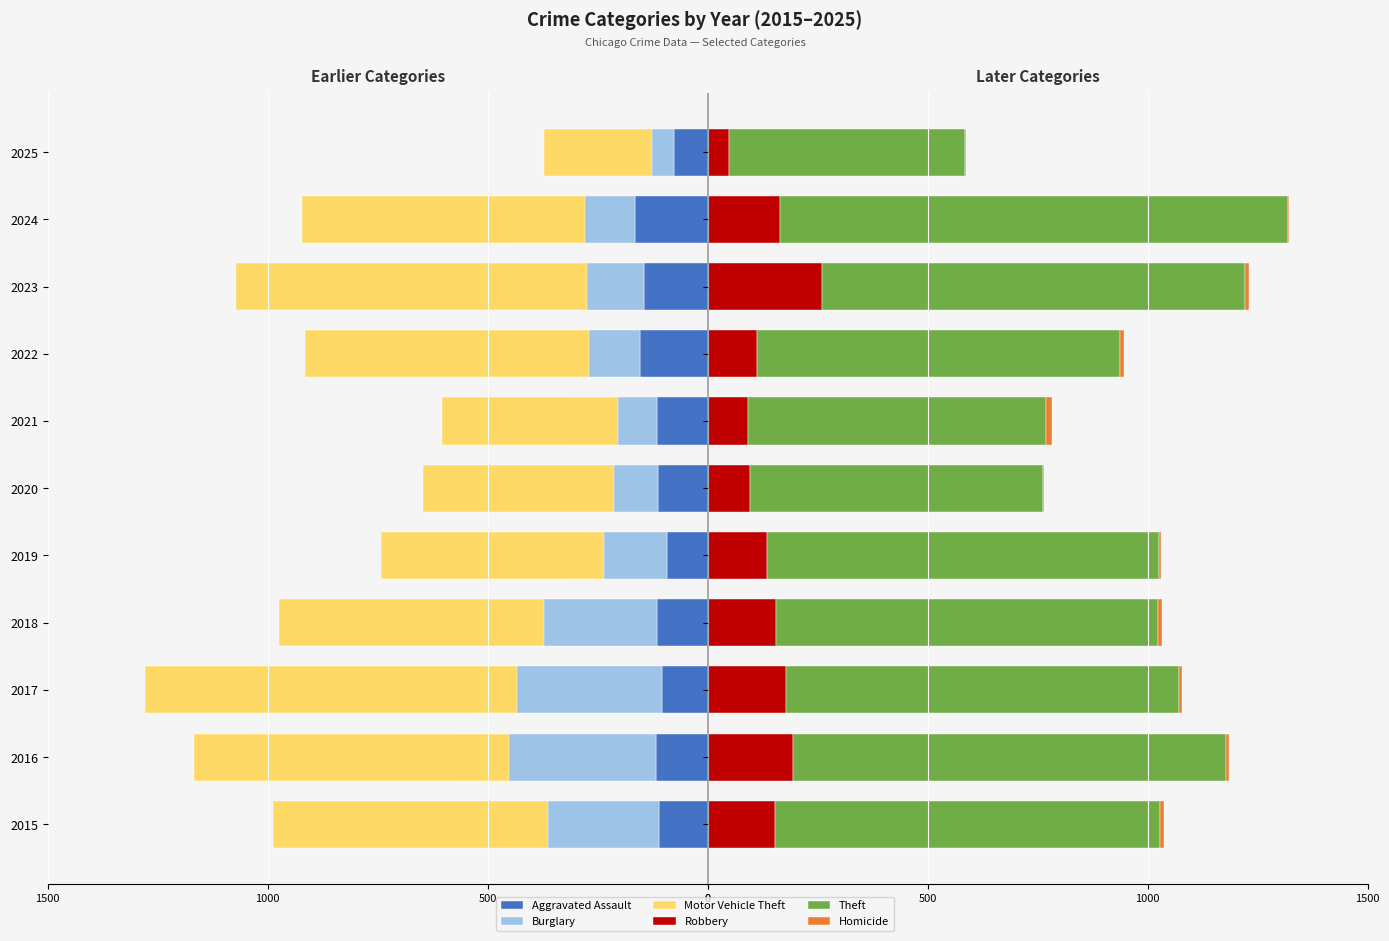

Is it true that Burglary equals -275 at 2023?

True